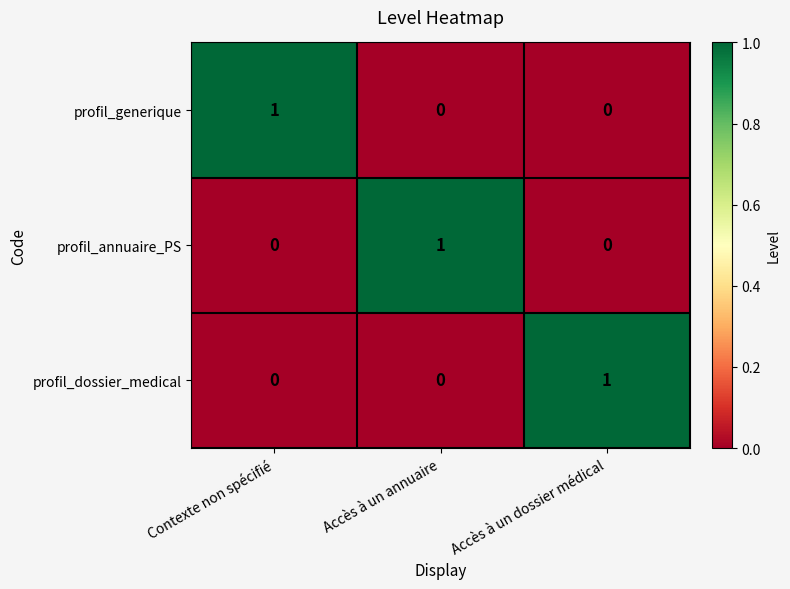

What is the total value across all series at Accès à un dossier médical?

1